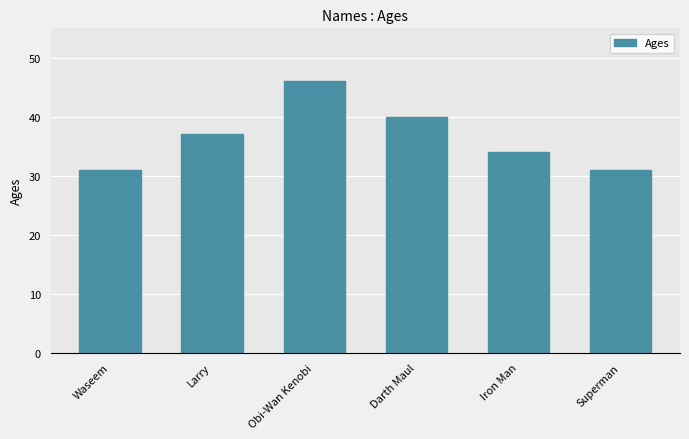

What is the value of the 5th bar from the left?

34